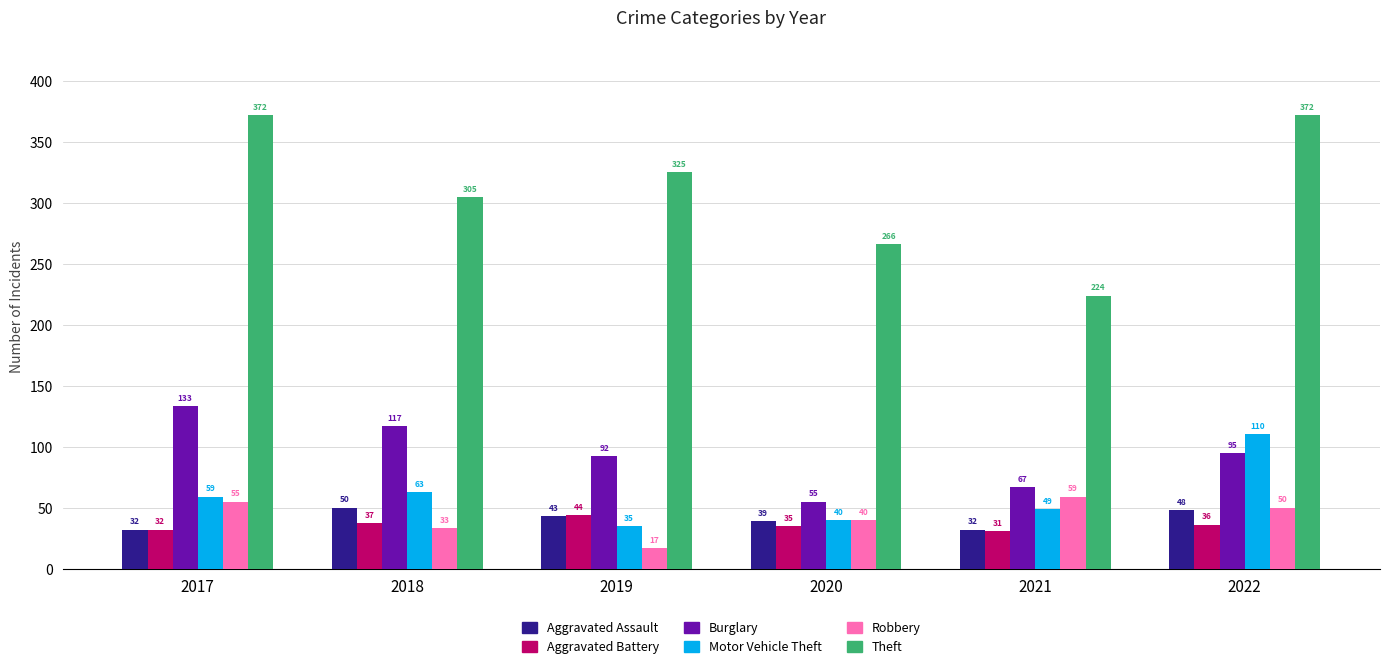

The value of Aggravated Battery at 2022 is 52. True or false?

False